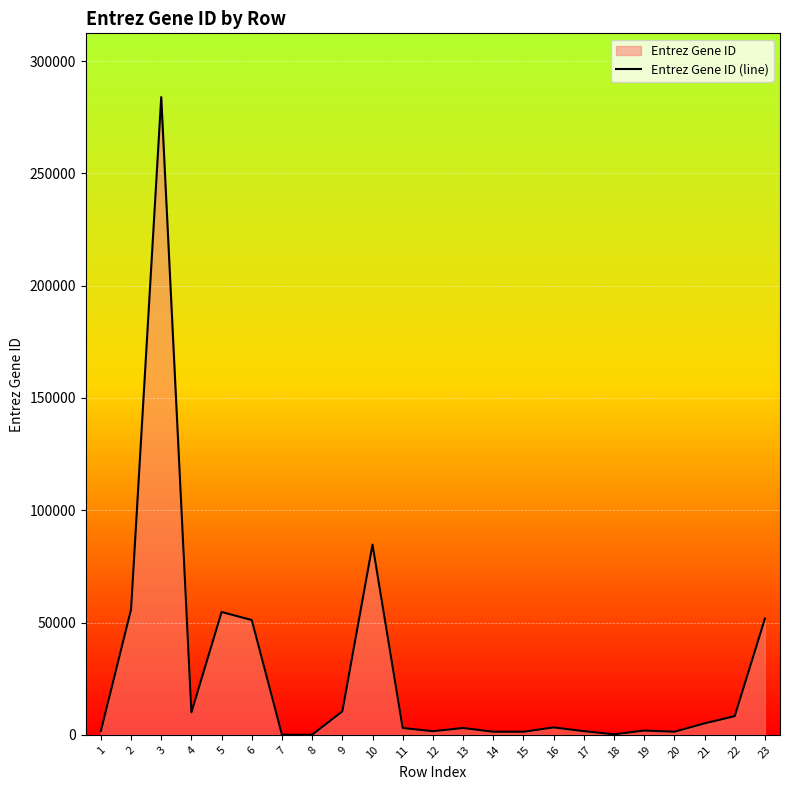

What is the average value?

27669